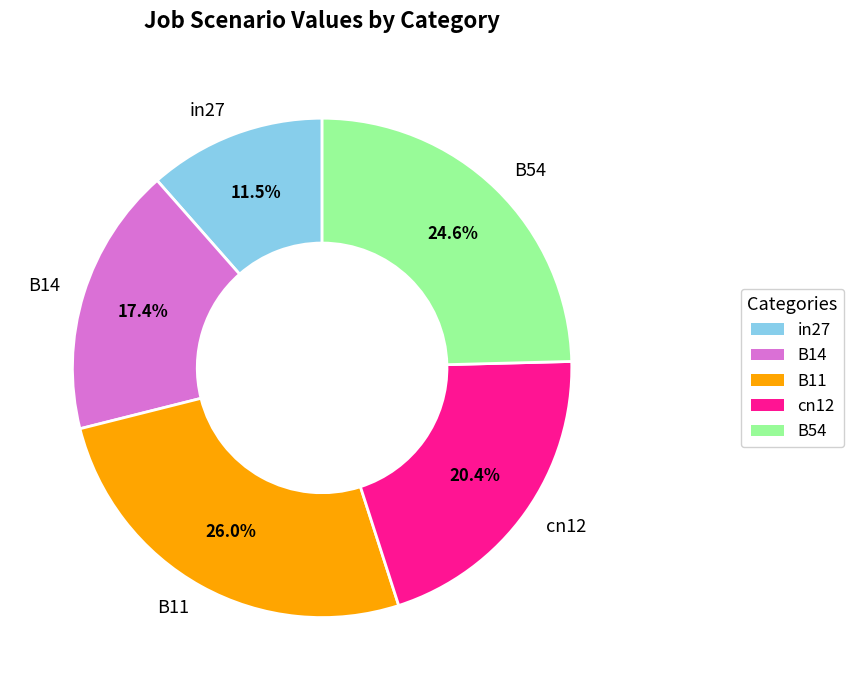

Between in27 and B11, which is larger?

B11